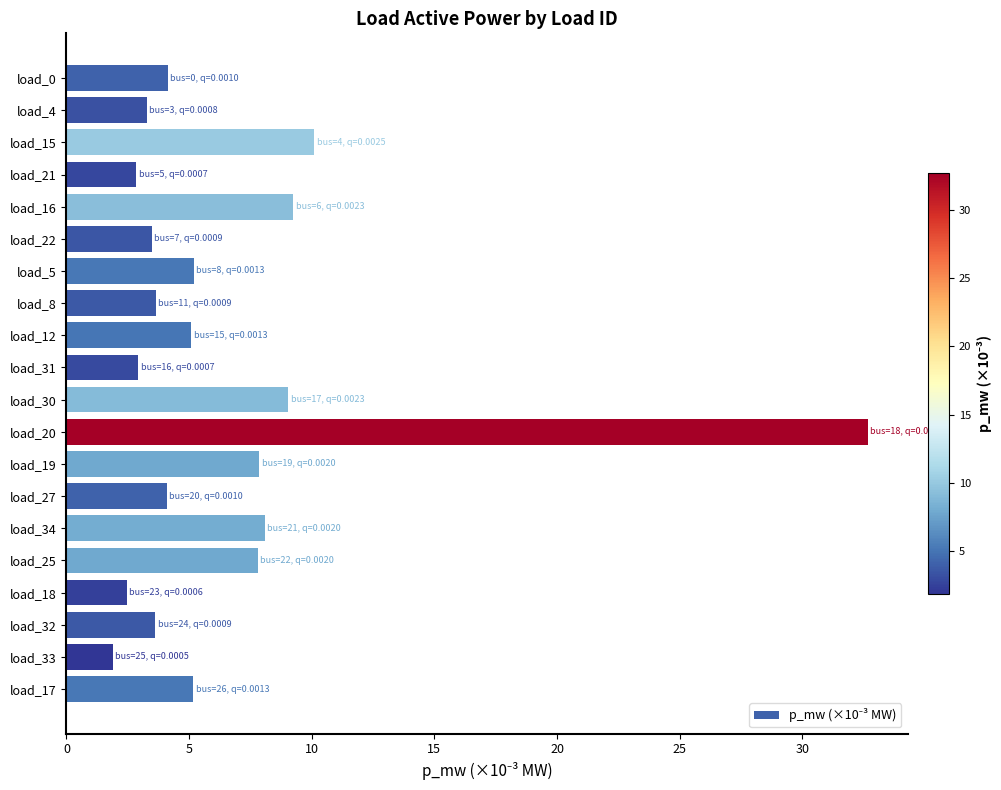

What is the greatest value displayed?

32.7